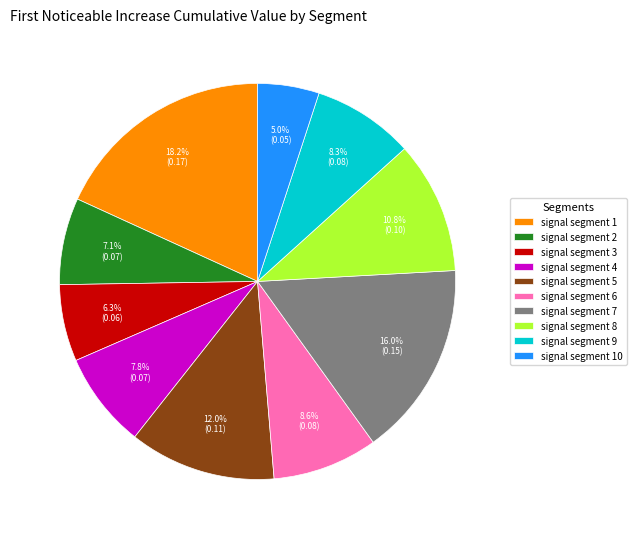

Does signal segment 7 represent more than half of the total?

No